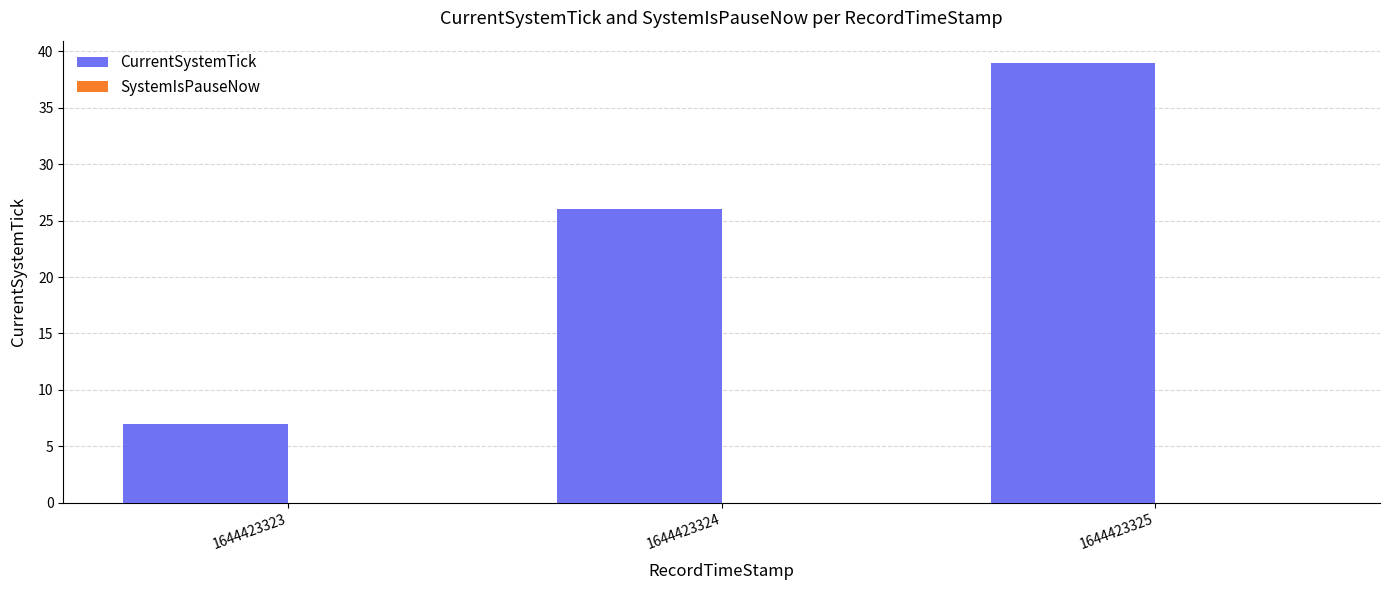

The chart shows a value of 7 at 1644423323. True or false?

True